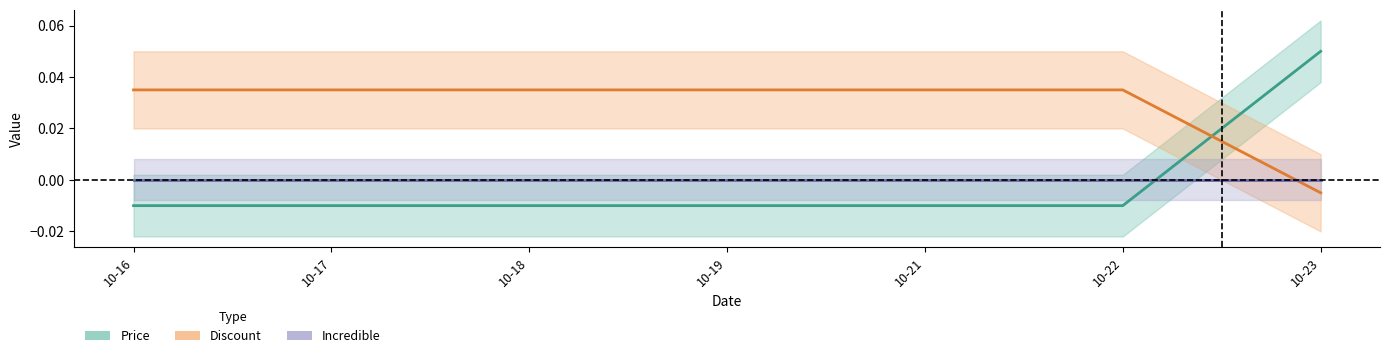

How many lines are shown in the chart?

2